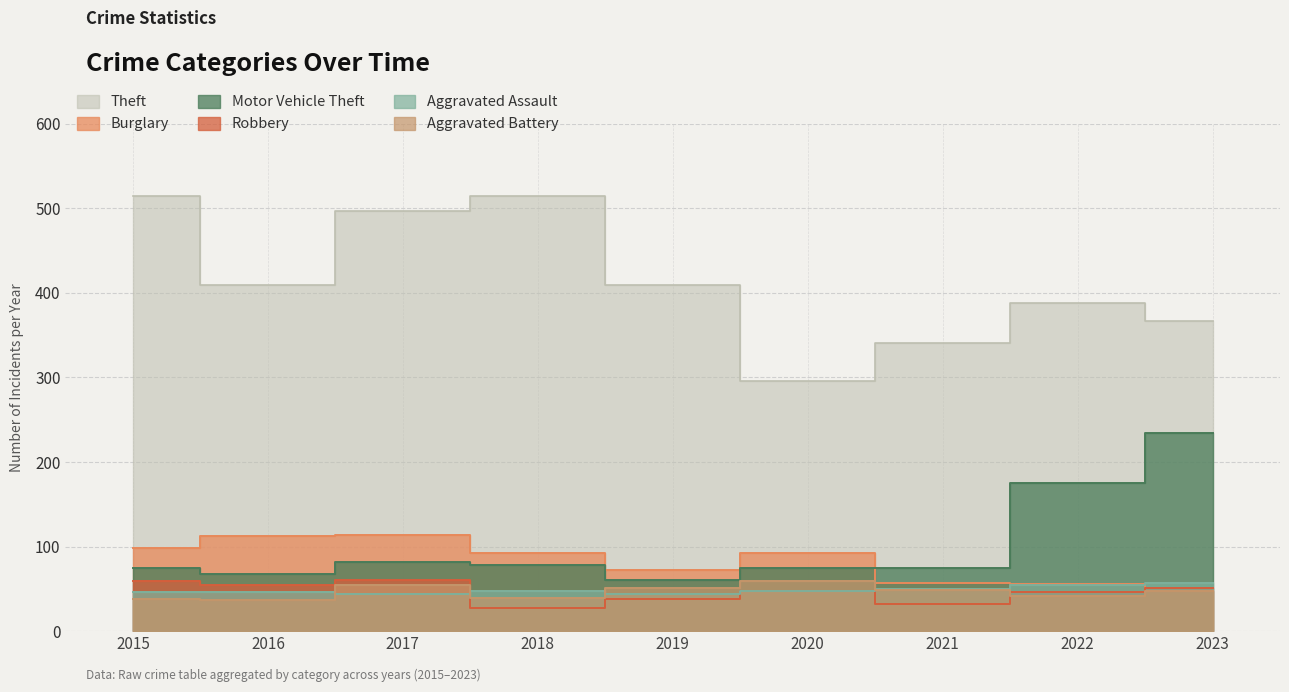

Reading left to right, what are all the values shown in this chart?

Theft: 515	409	497	515	409	296	341	388	367
Burglary: 98	112	114	92	72	92	57	56	47
Motor Vehicle Theft: 75	67	82	78	60	75	75	175	234
Robbery: 59	54	60	27	38	48	32	46	51
Aggravated Assault: 46	46	44	48	44	48	50	55	57
Aggravated Battery: 38	37	54	39	51	59	49	42	47